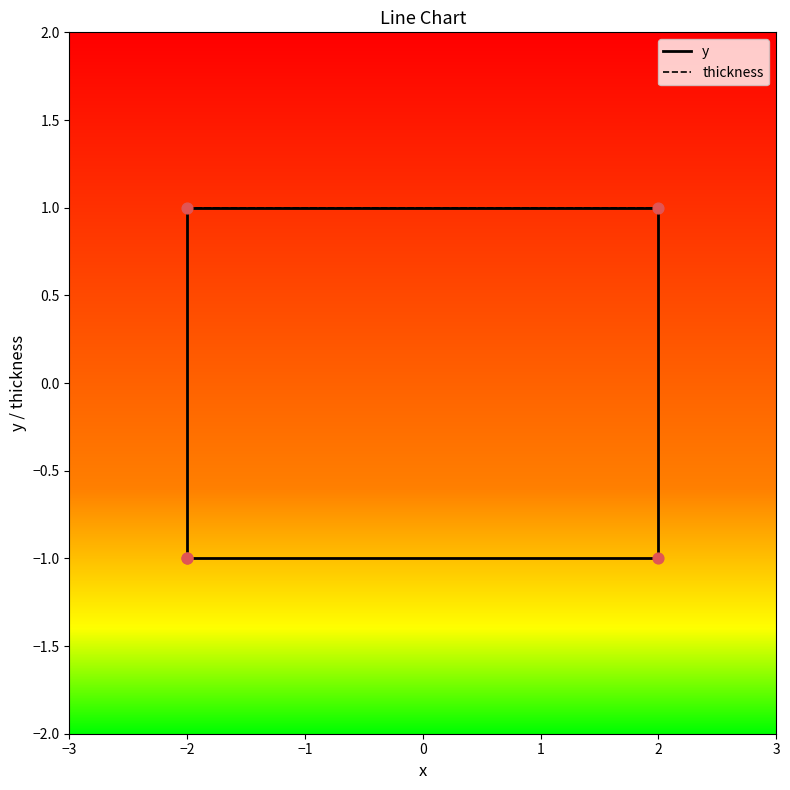

Which series has the largest Y range (max minus min)?

y